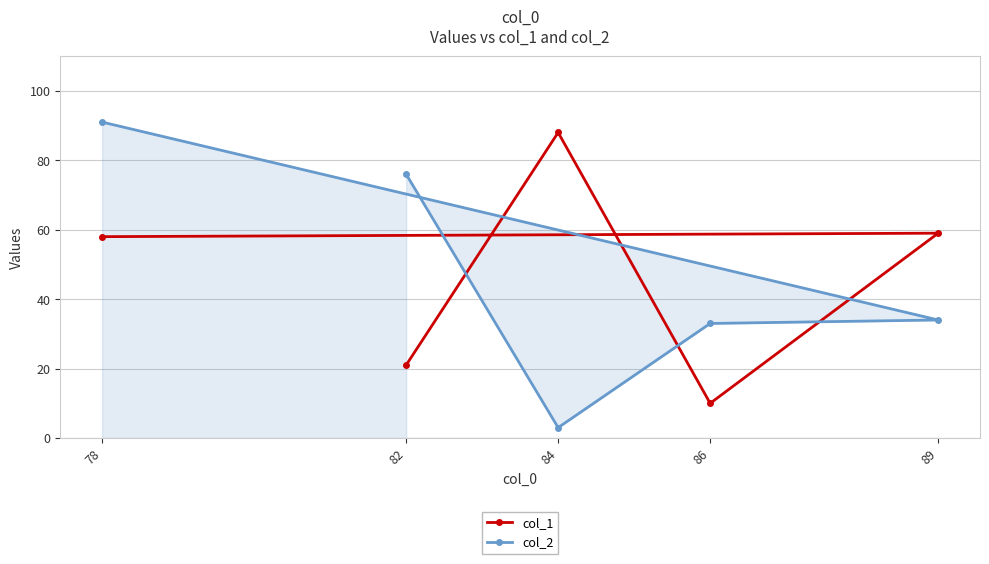

What are all the series names shown in the legend?

col_1, col_2